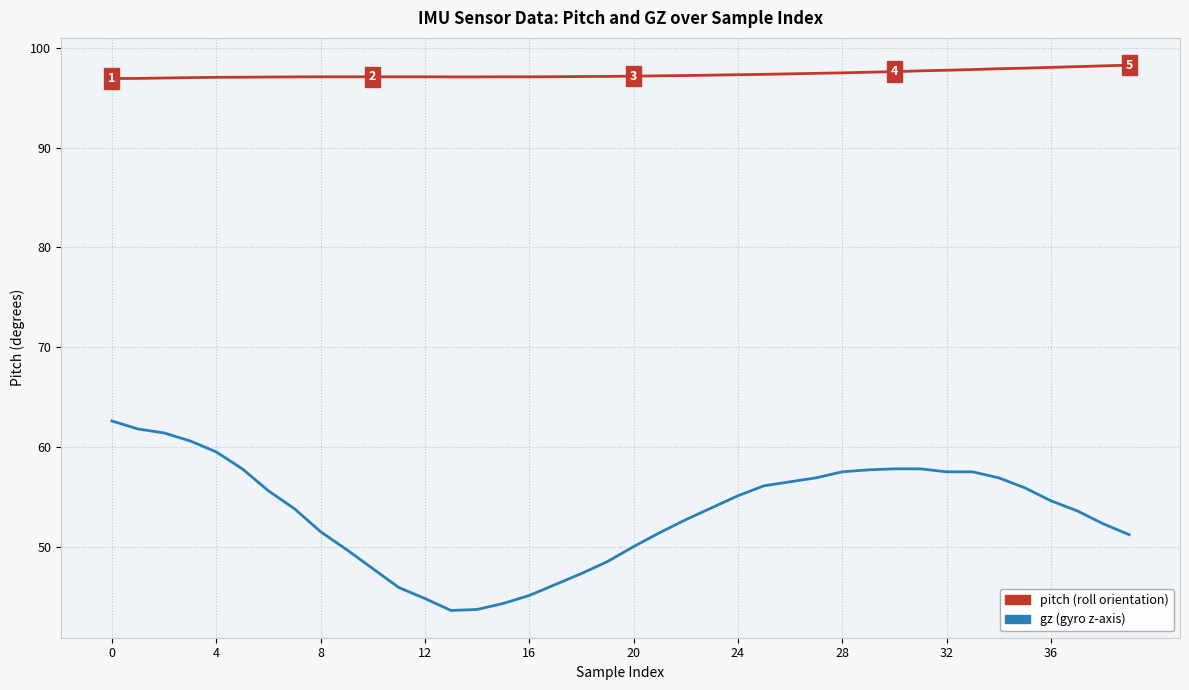

What is the smallest value displayed?

43.6